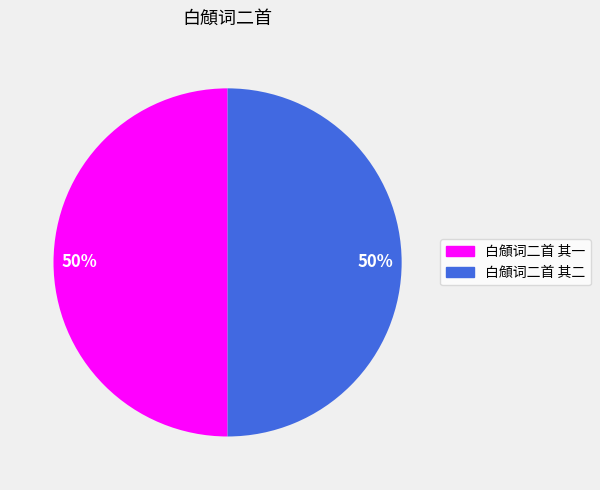

Do 白頠词二首 其二 and 白頠词二首 其一 together represent more than half of the pie?

Yes